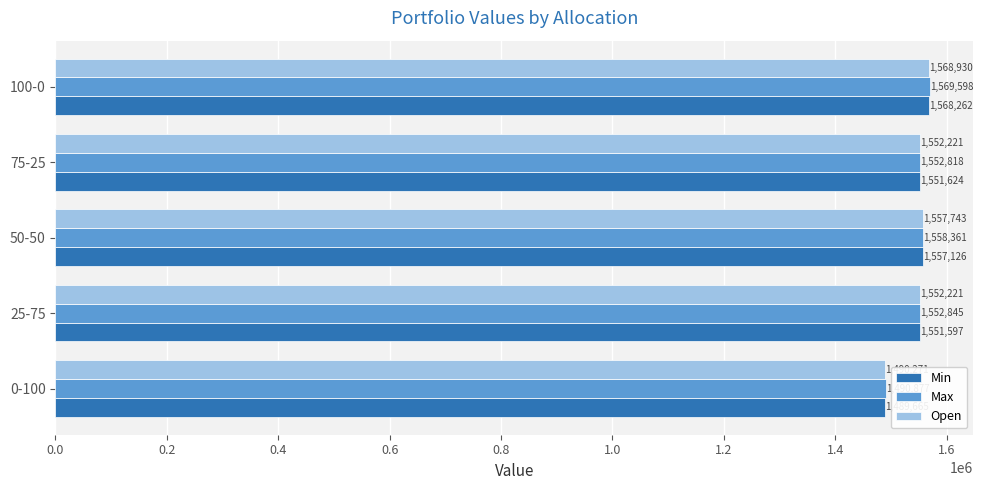

At which label is Max closest to 1530237?

75-25